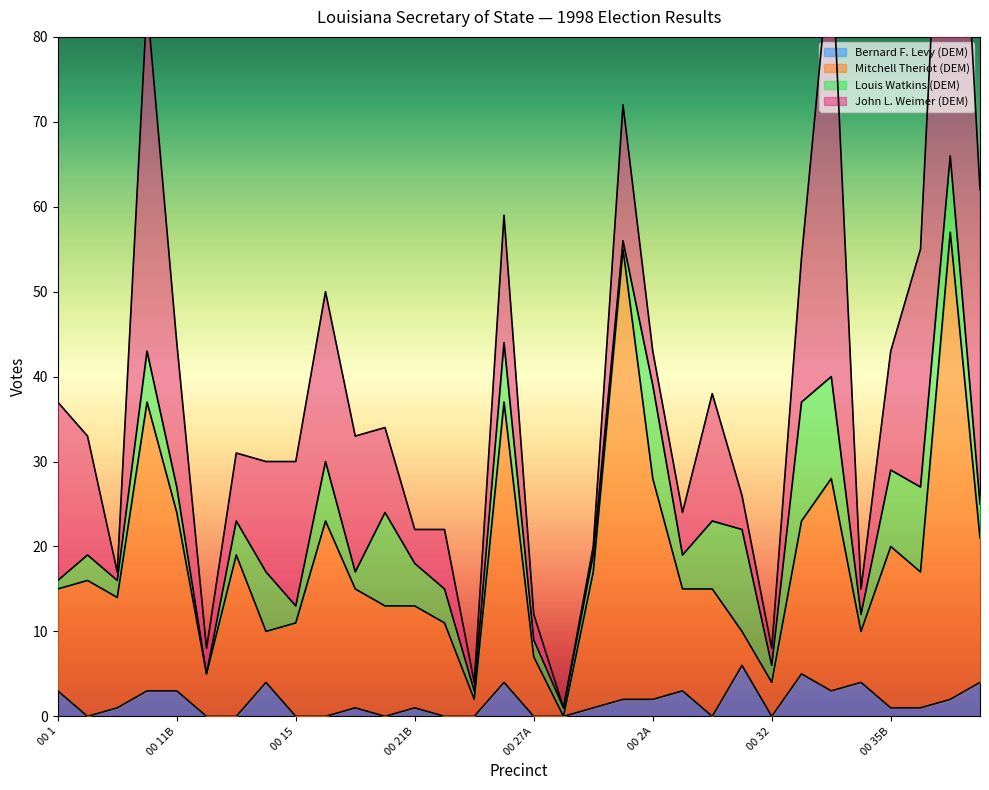

True or false: Bernard F. Levy (DEM) and Mitchell Theriot (DEM) cross at least once.

False